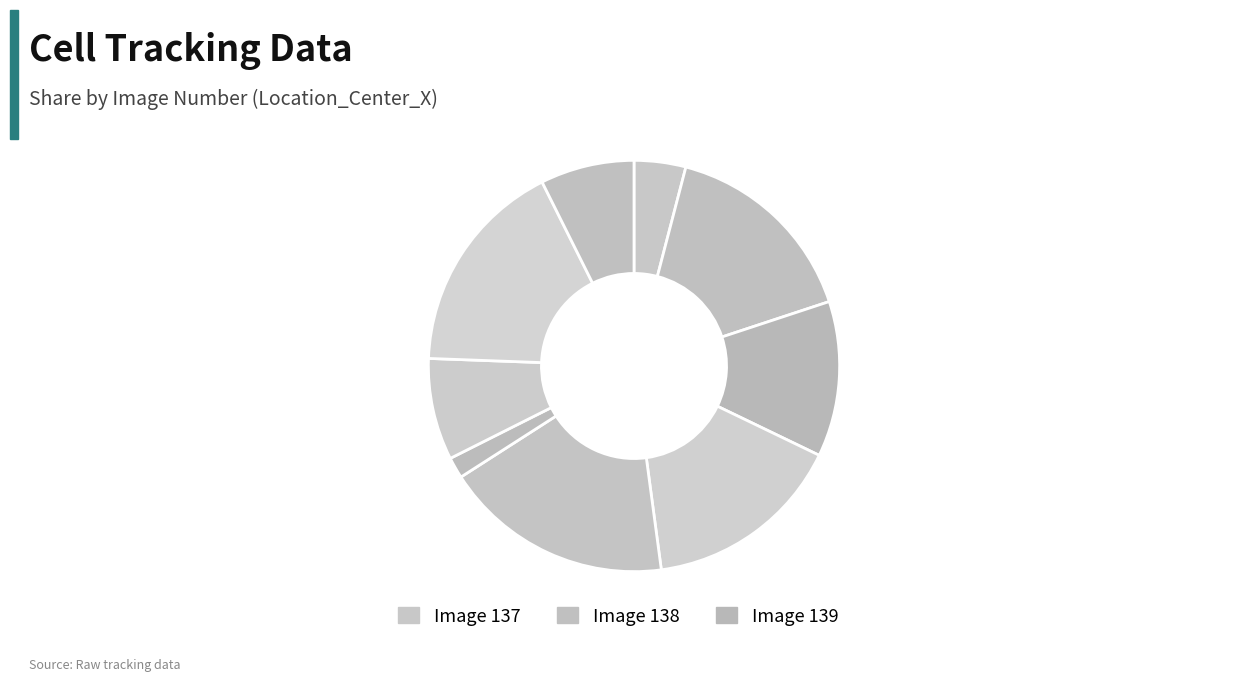

How many segments does this pie chart have?

9